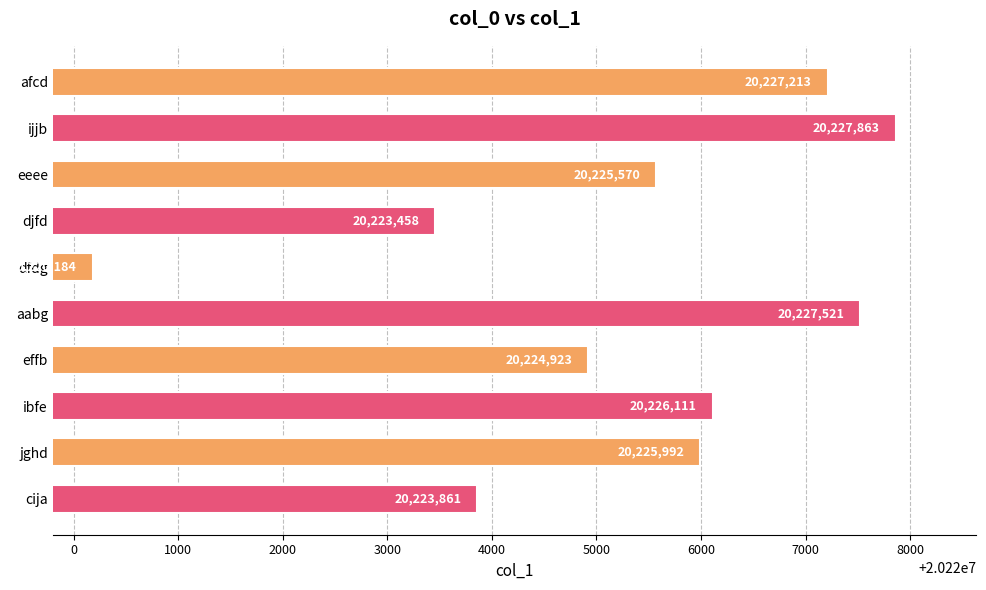

Between ijjb and dfdg, which is larger?

ijjb